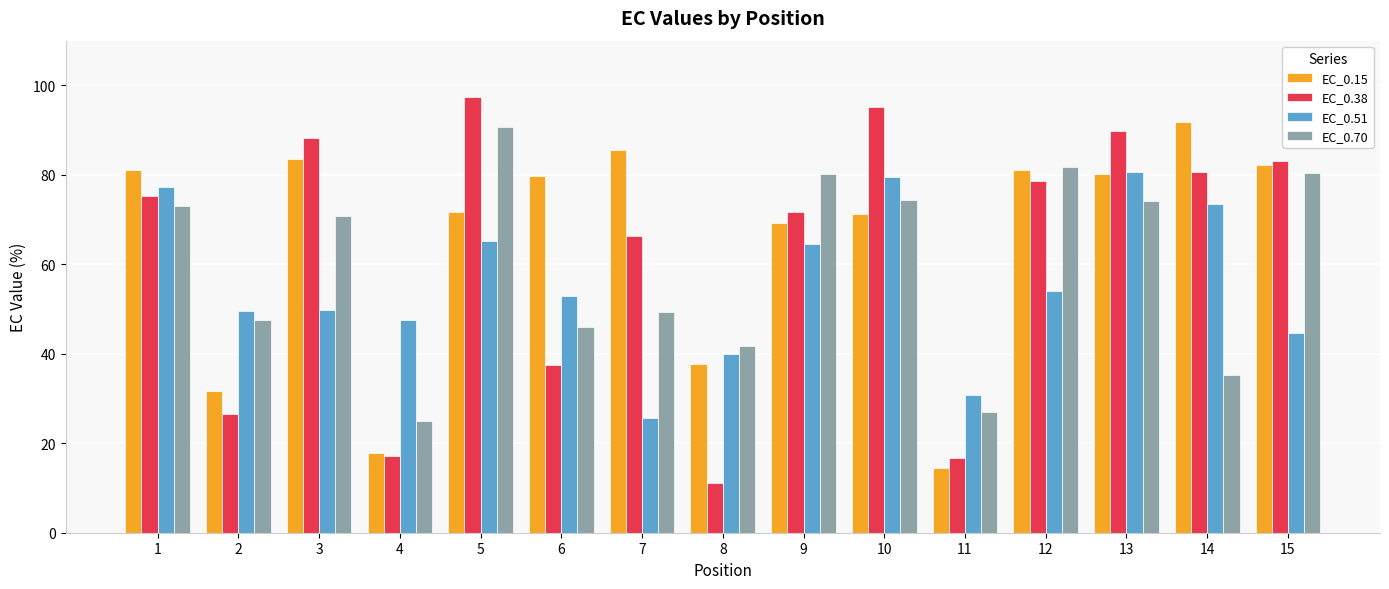

What is the sum of all EC_0.15 values?

979.1